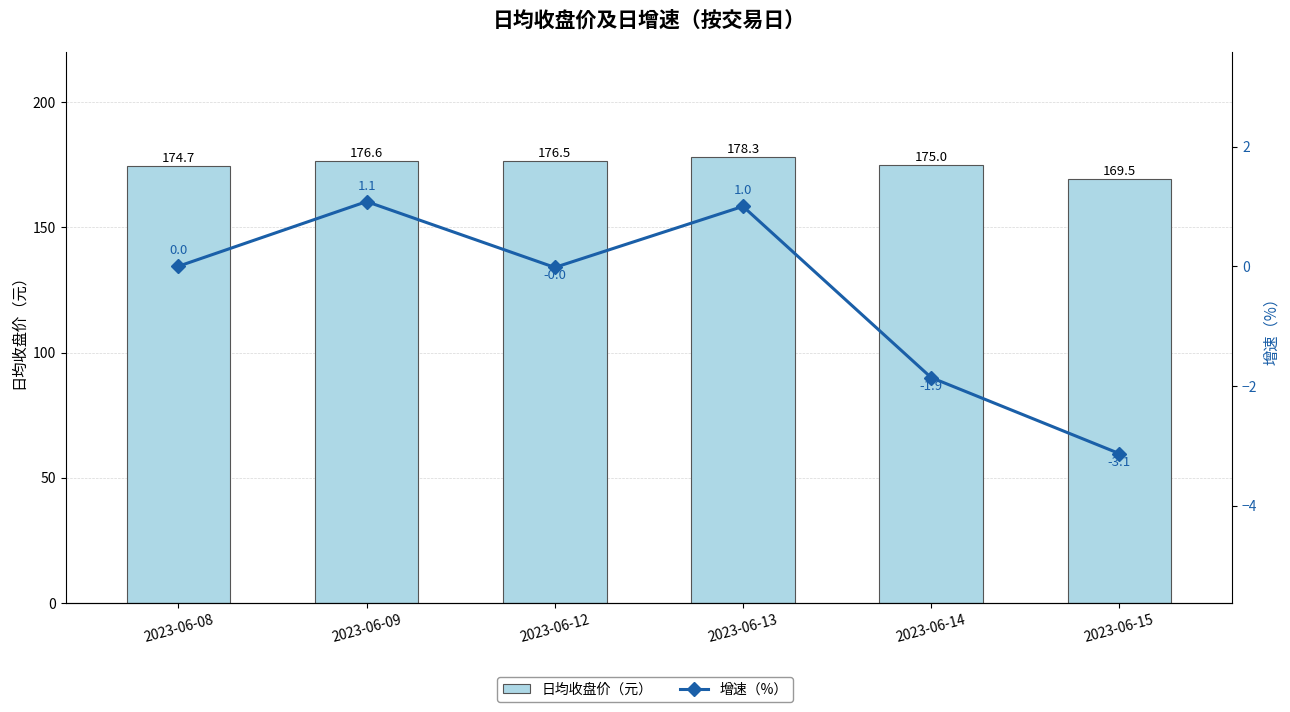

What is the difference between the second highest and second lowest values in the 日均收盘价（元） series?

1.9